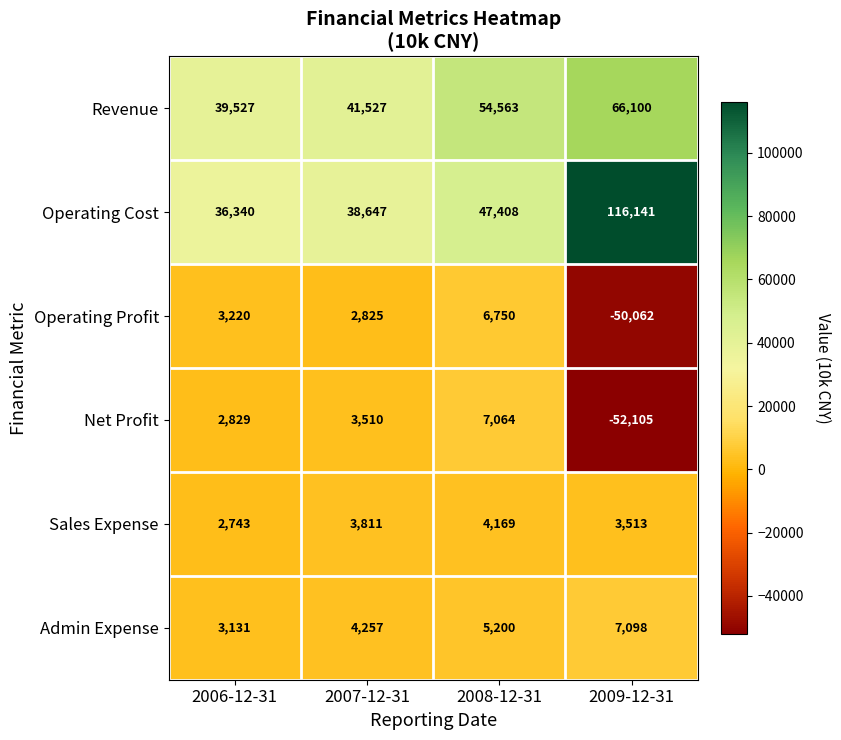

At which category does the chart reach its minimum across all series?

2009-12-31